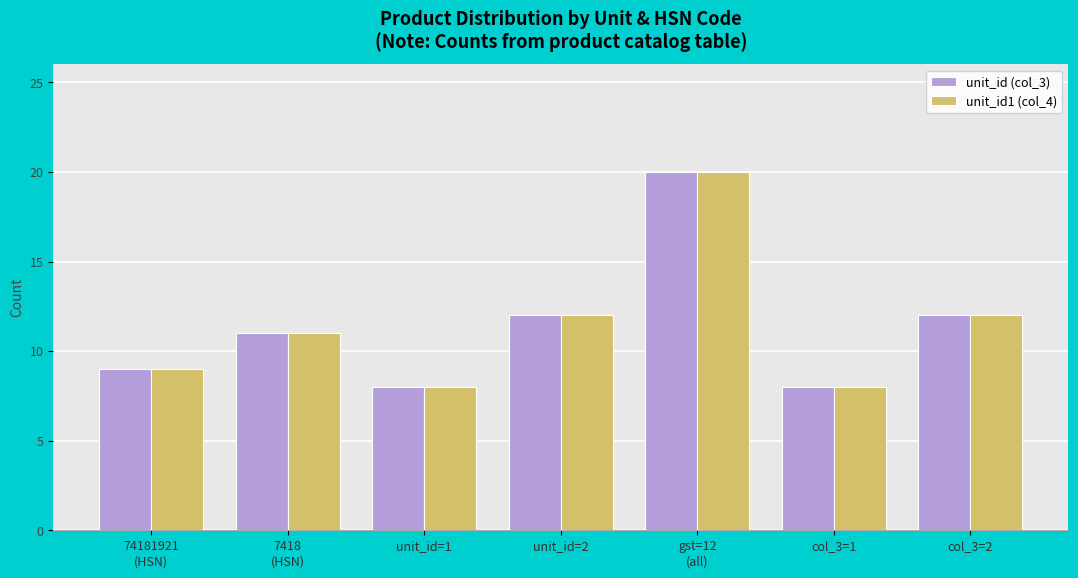

What is the maximum value for unit_id (col_3)?

20